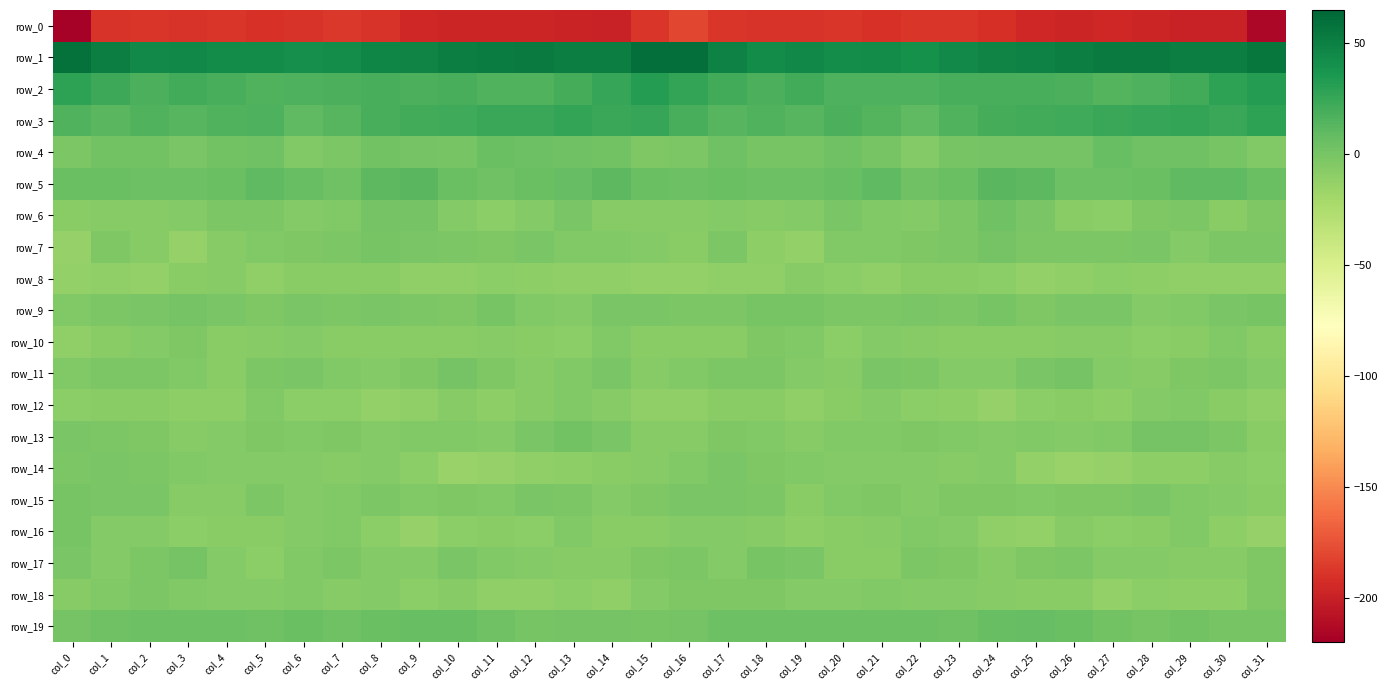

What is the highest value of the row_11 series?

1.2